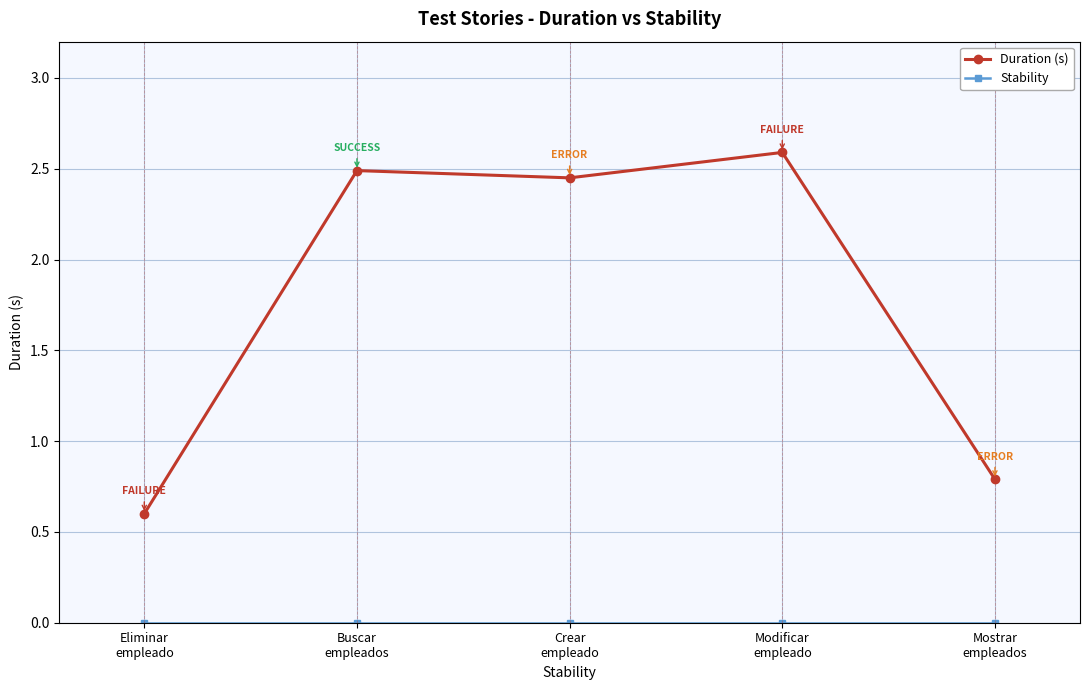

Which series has the largest total across all categories?

Duration (s)